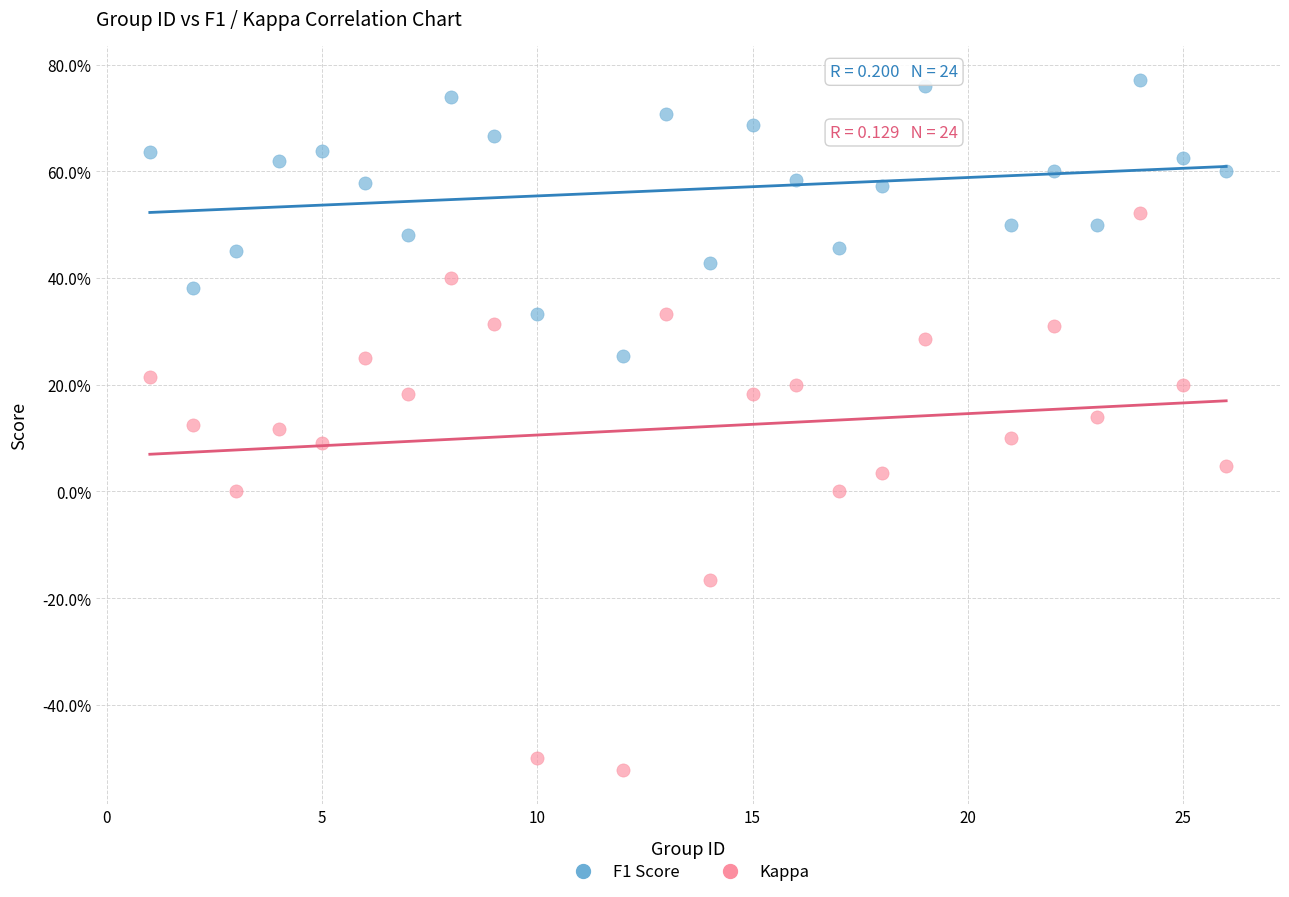

What are all the series names shown in the legend?

F1 Score, Kappa